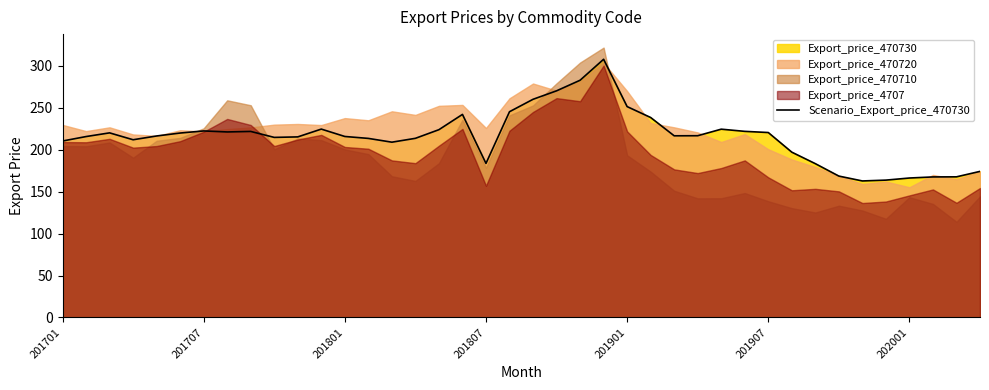

Where is the data nearest to the value 235?

25